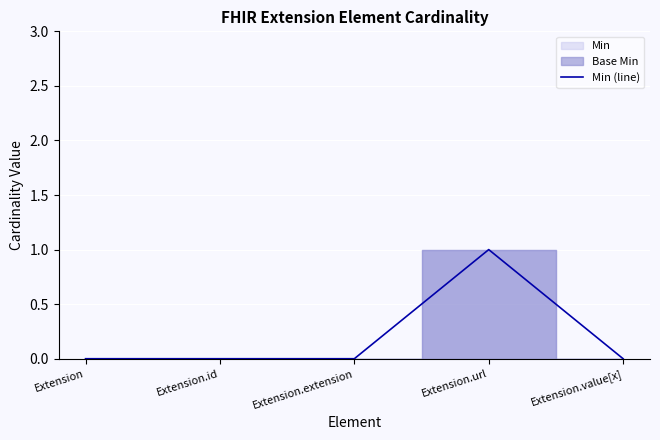

How many lines are shown in the chart?

1